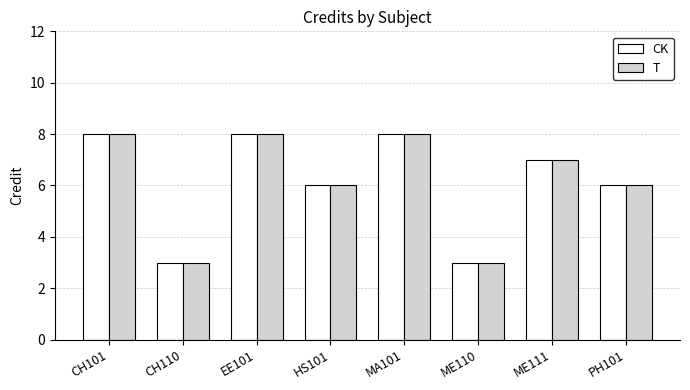

What is the highest value of the CK series?

8